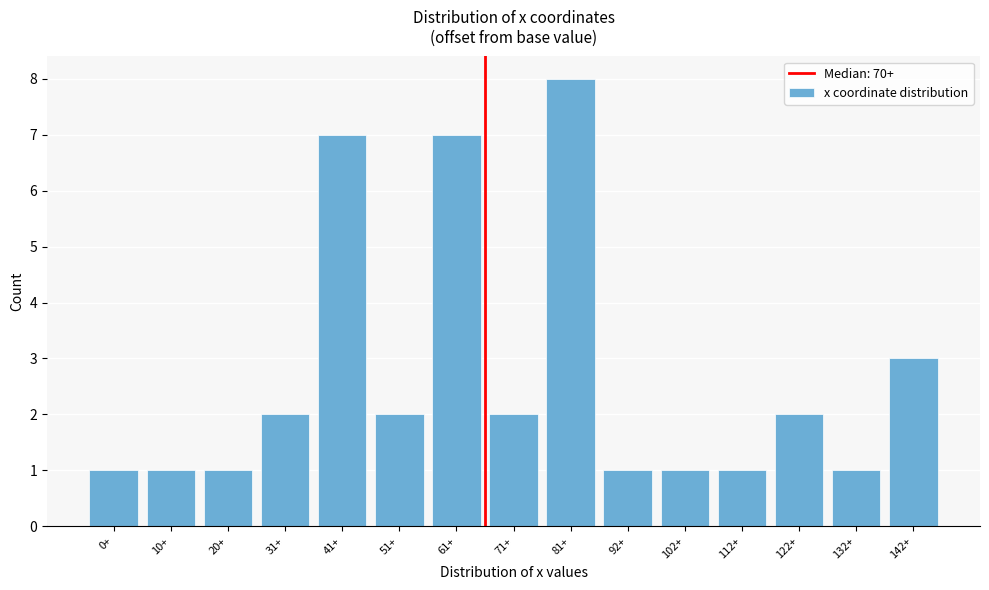

Reading left to right, what are all the values shown in this chart?

1	1	1	2	7	2	7	2	8	1	1	1	2	1	3